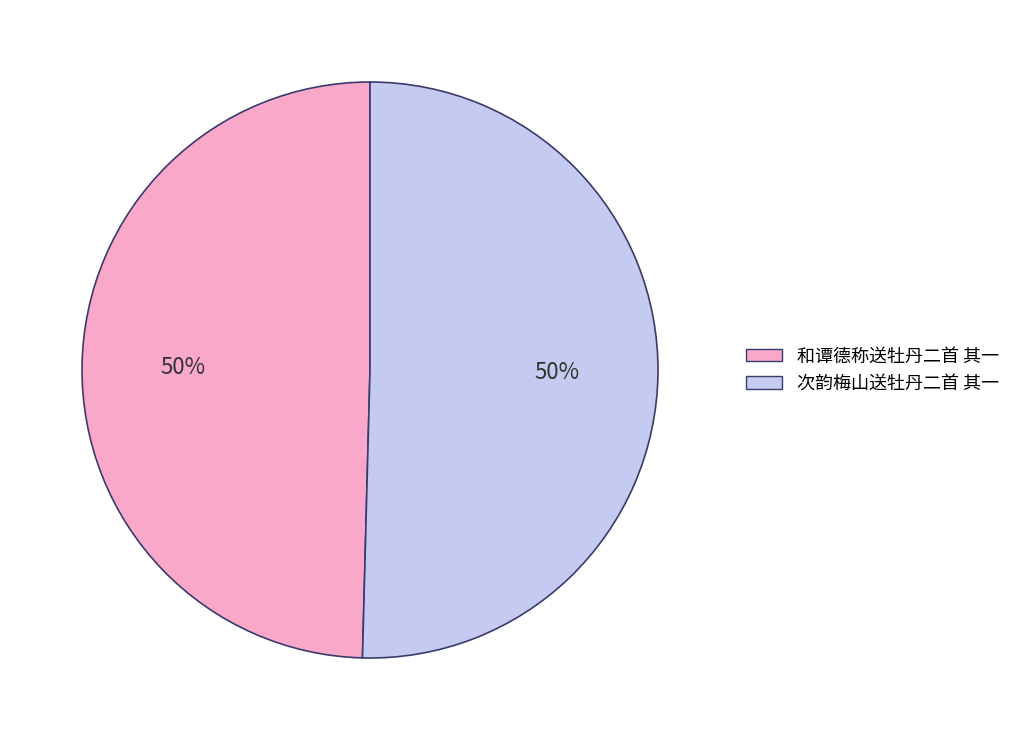

To the nearest percent, what is the combined percentage of 次韵梅山送牡丹二首 其一 and 和谭德称送牡丹二首 其一?

100%